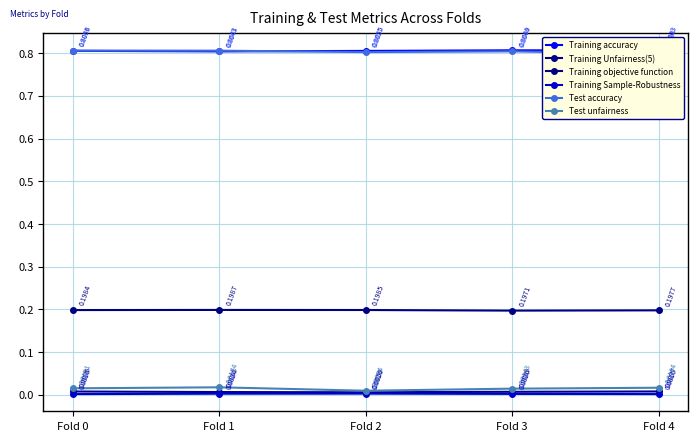

List the labels in order of Training objective function value, smallest first.

Fold 3, Fold 4, Fold 0, Fold 2, Fold 1